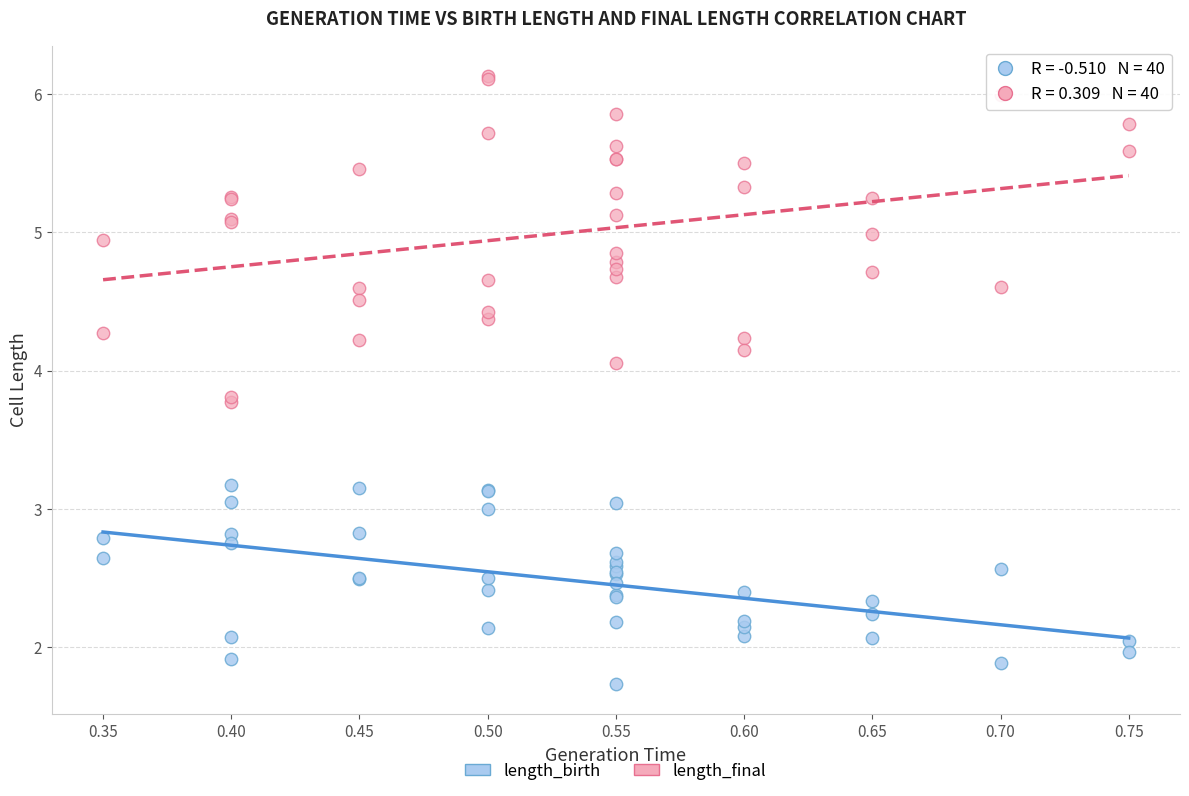

Which series reaches the maximum Y coordinate?

length_final